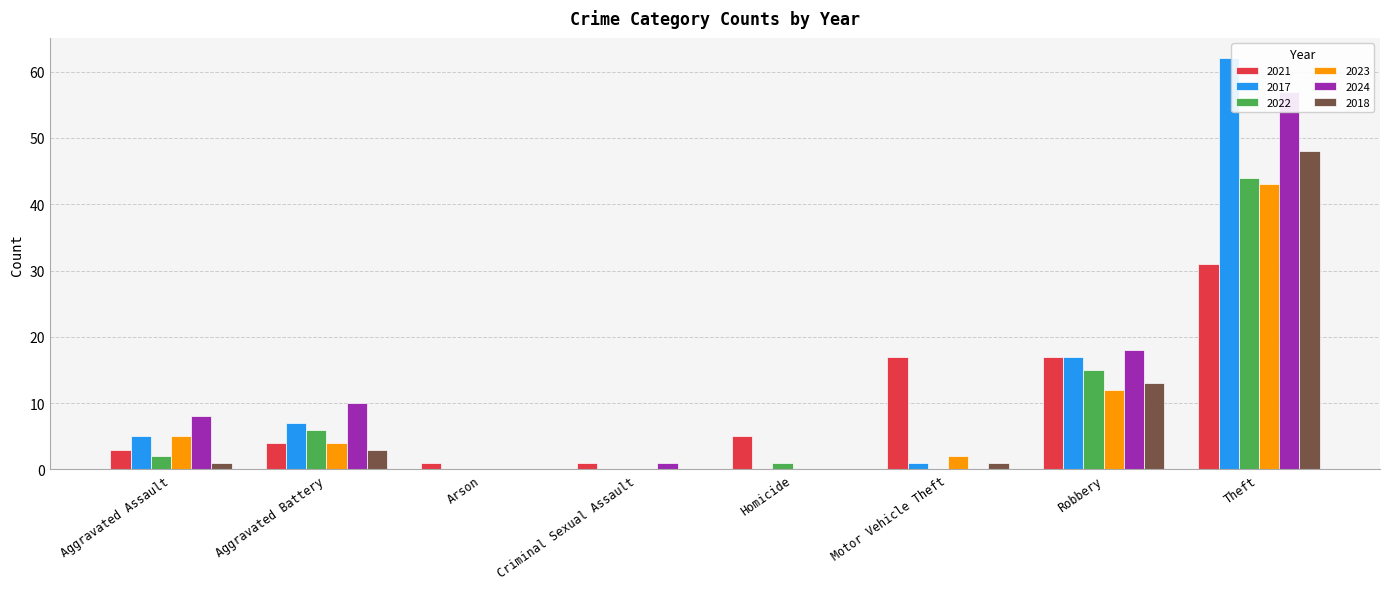

Does the chart contain any negative values?

No